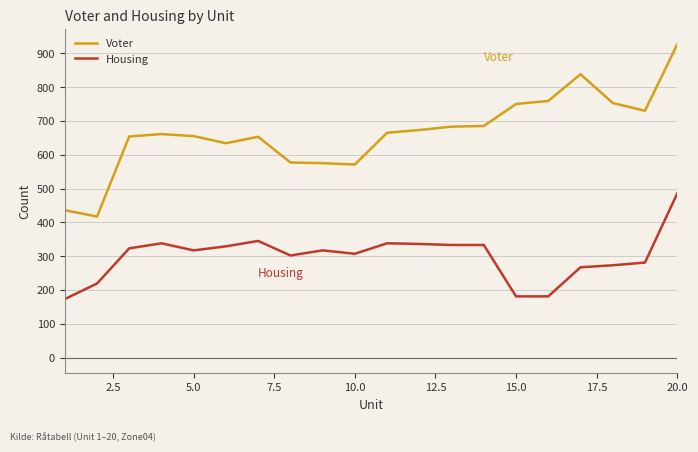

What is the maximum value shown in the chart?

926